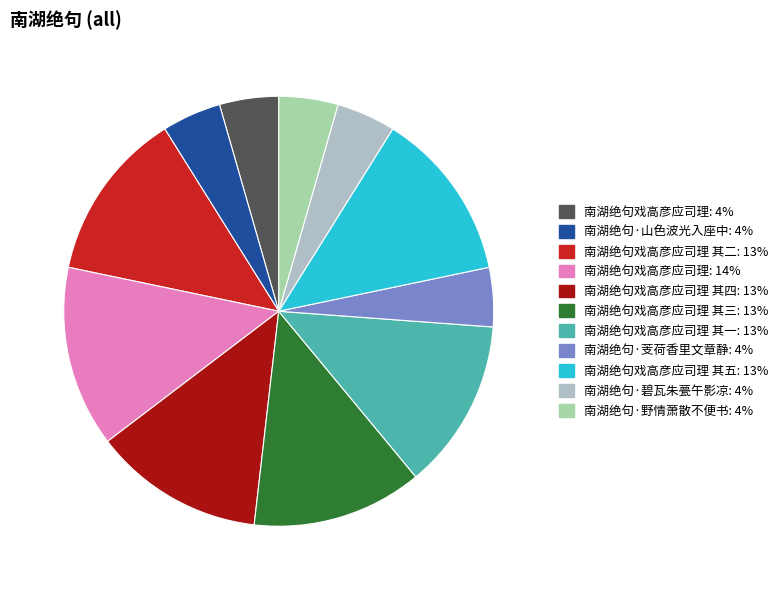

How many segments does this pie chart have?

11